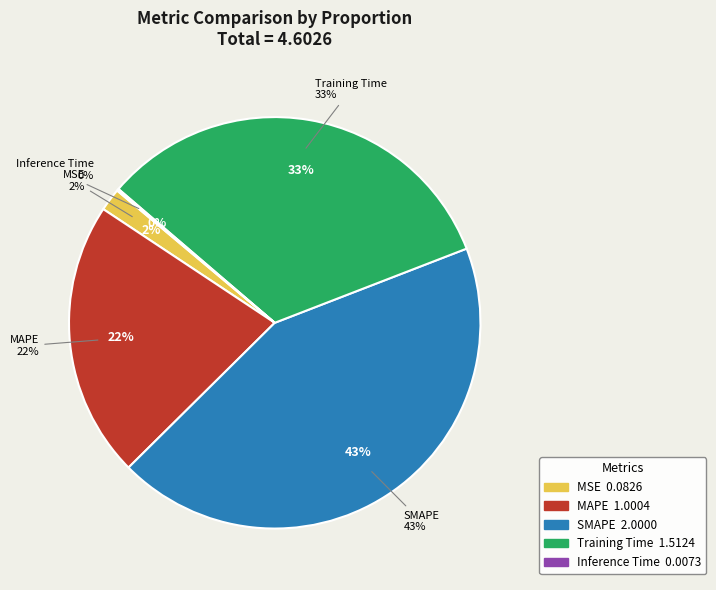

What is the total percentage of Inference Time and SMAPE?

43.6%